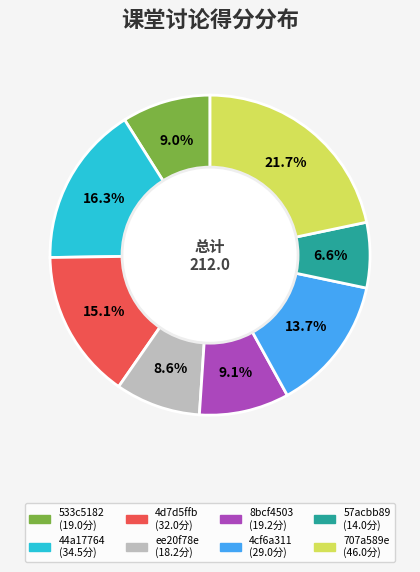

Is there any slice that represents more than half of the pie?

No